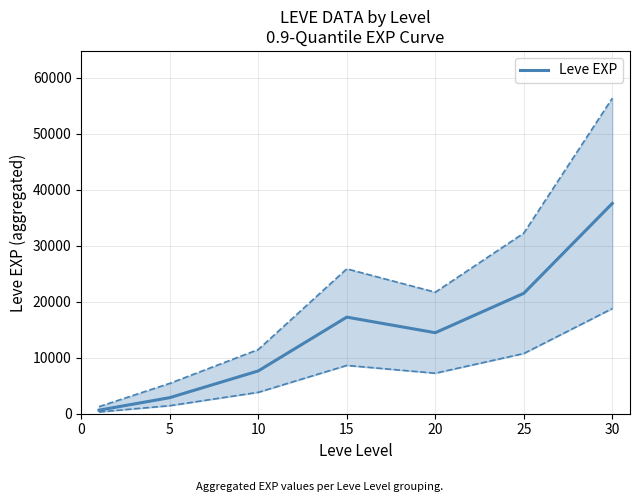

The value of Leve EXP at 15 is 26825. True or false?

False